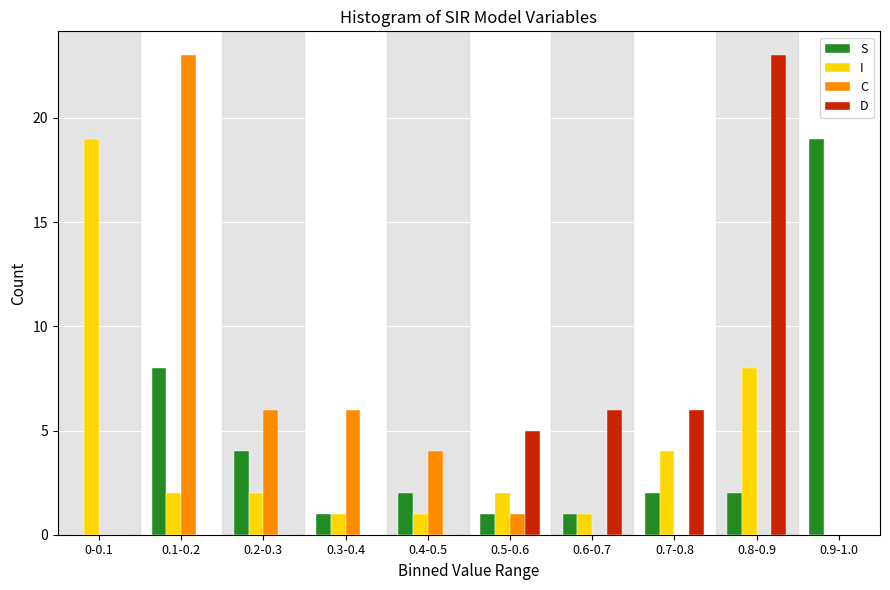

The D series shows -10 at 0.9-1.0. True or false?

False